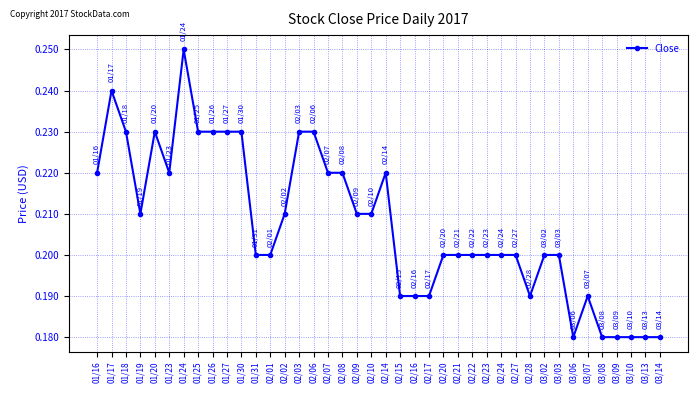

Which category has the highest value across all series?

01/24